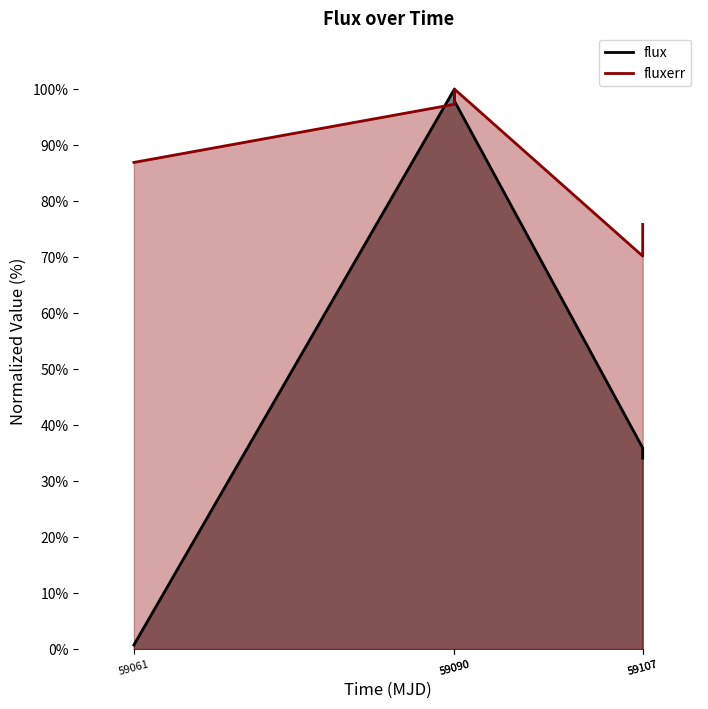

What is the maximum value for flux?

100.0